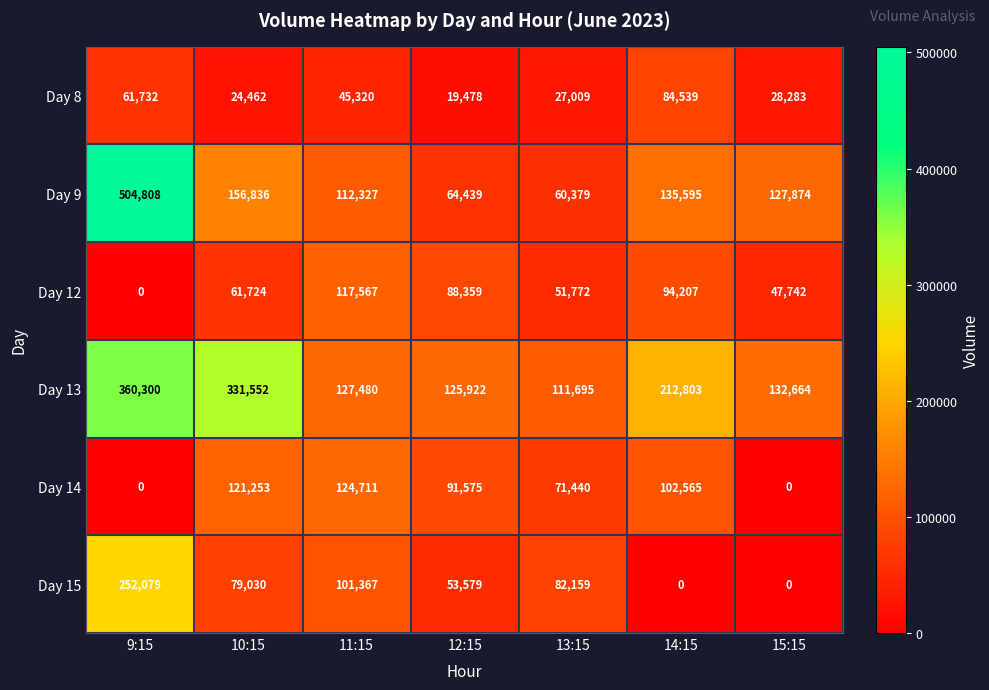

True or false: Day 14 has a value of 102565 at 14:15.

True